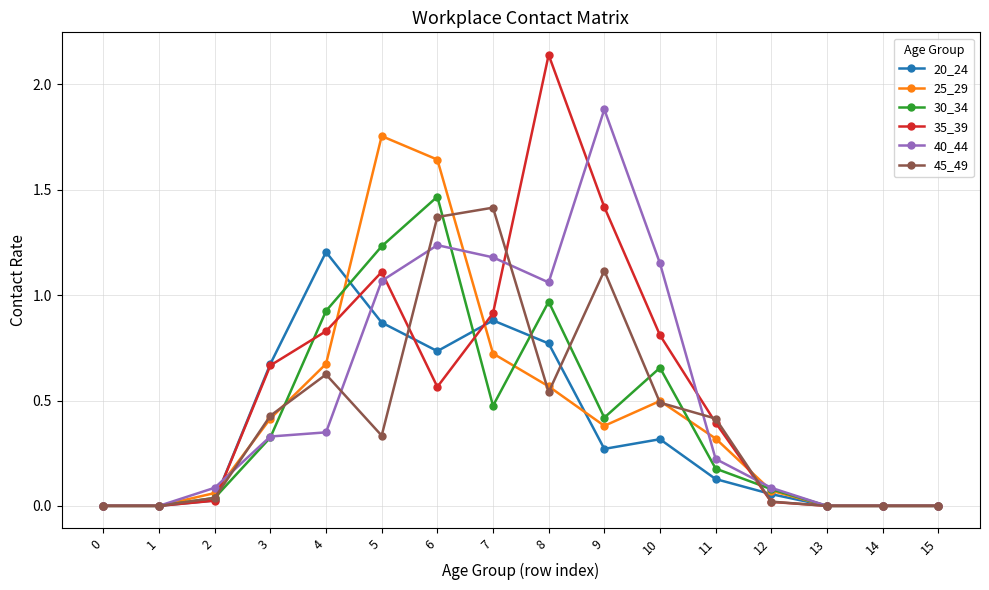

The 30_34 series shows 0.9 at 6. True or false?

False